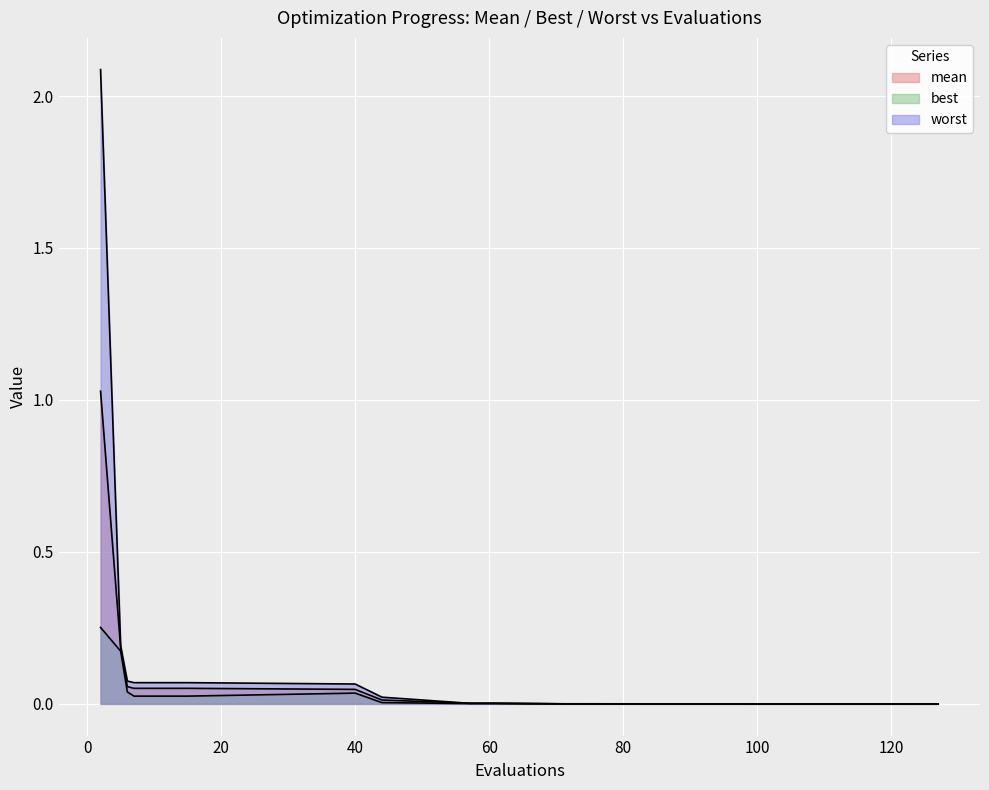

True or false: best and mean intersect in this chart.

False